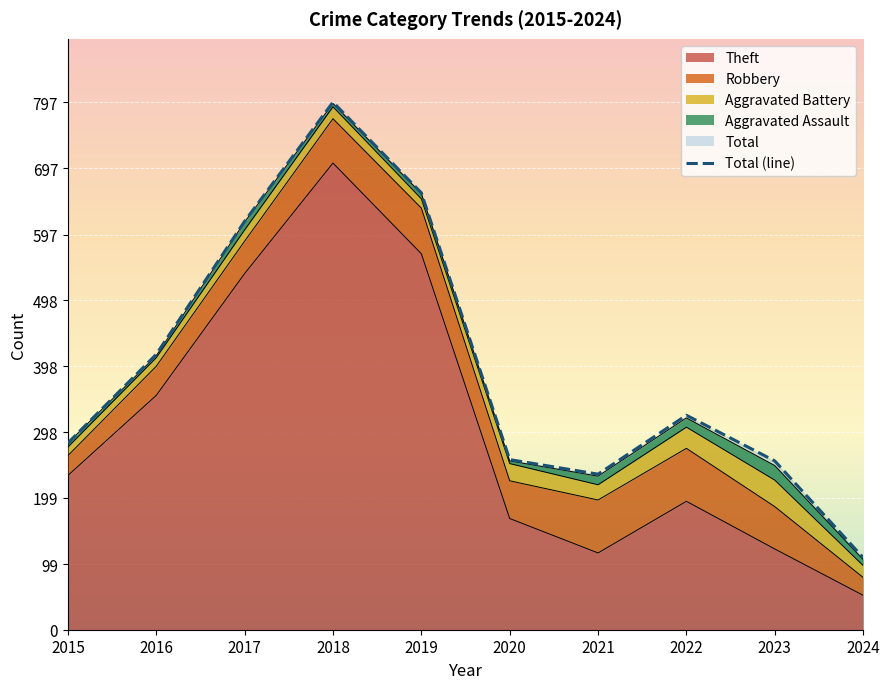

True or false: Theft and Robbery intersect in this chart.

False